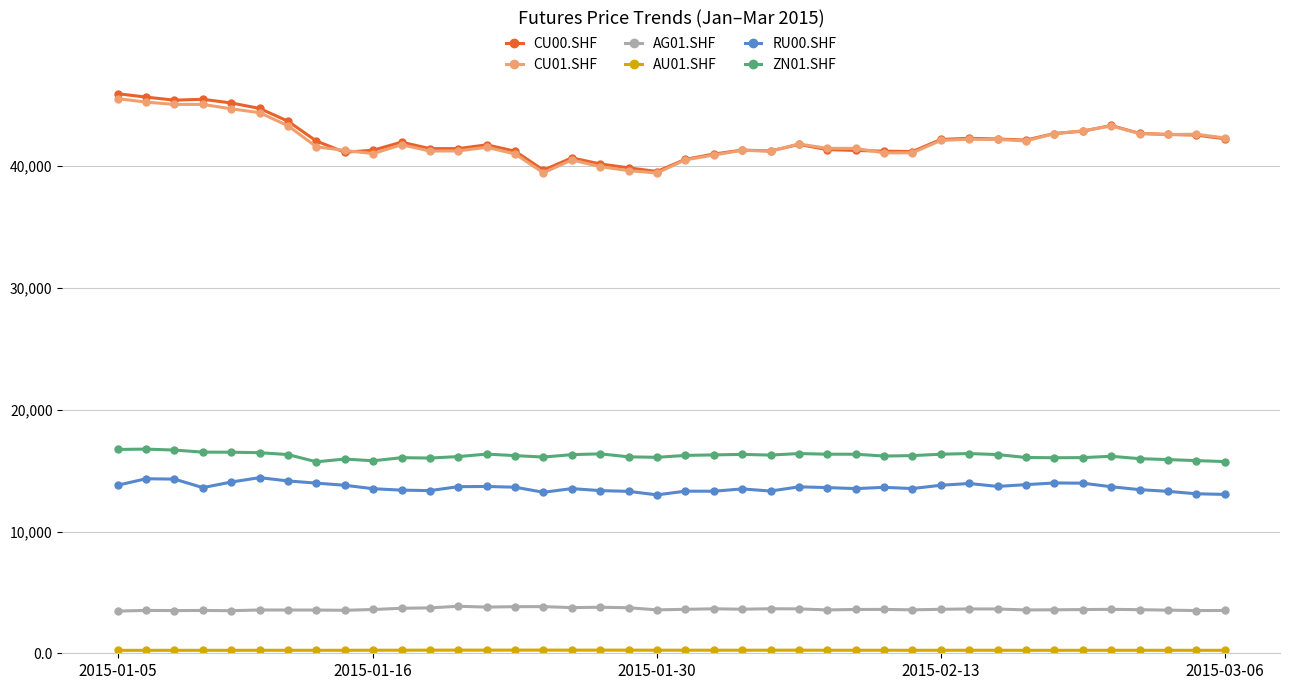

True or false: ZN01.SHF has more than 0 interior local peaks.

True